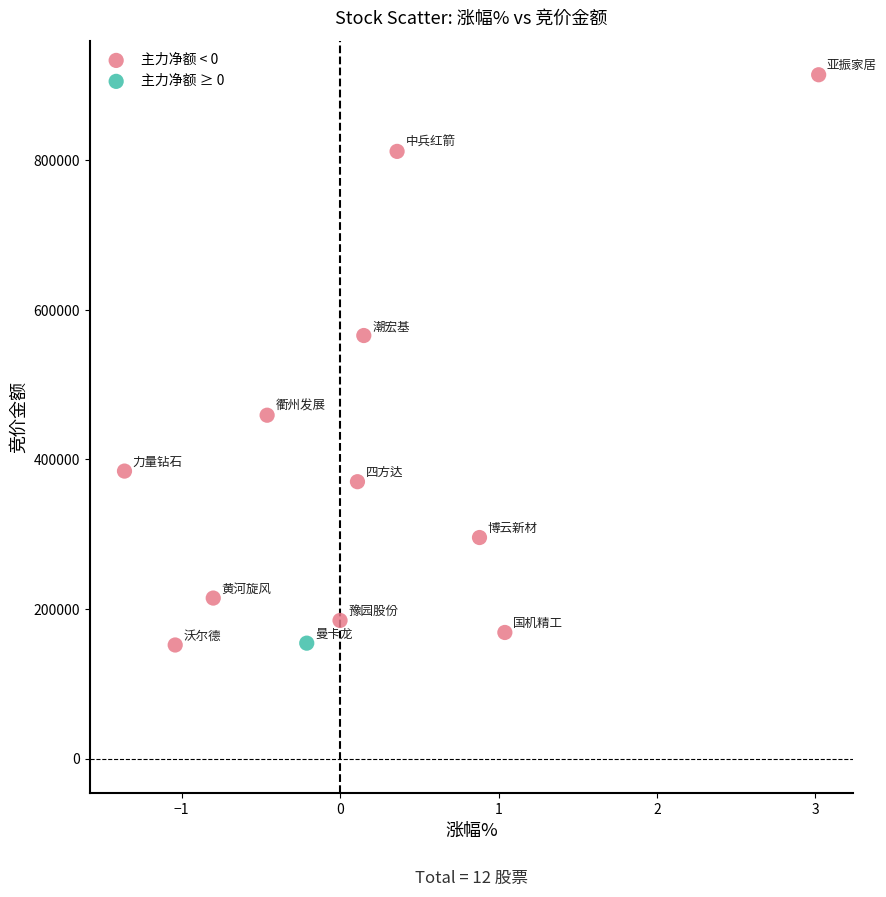

What are all the series names shown in the legend?

主力净额 < 0, 主力净额 ≥ 0